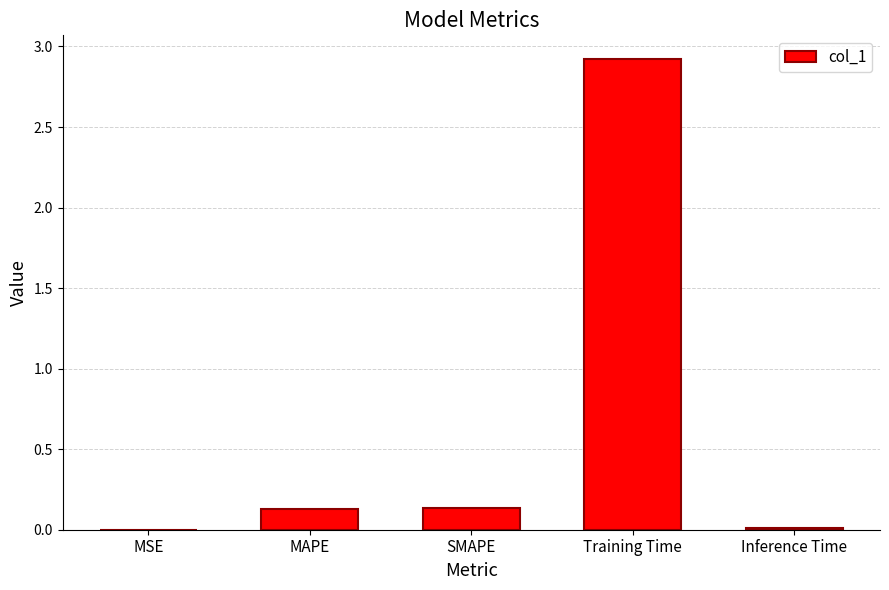

At which category does the chart reach its peak across all series?

Training Time